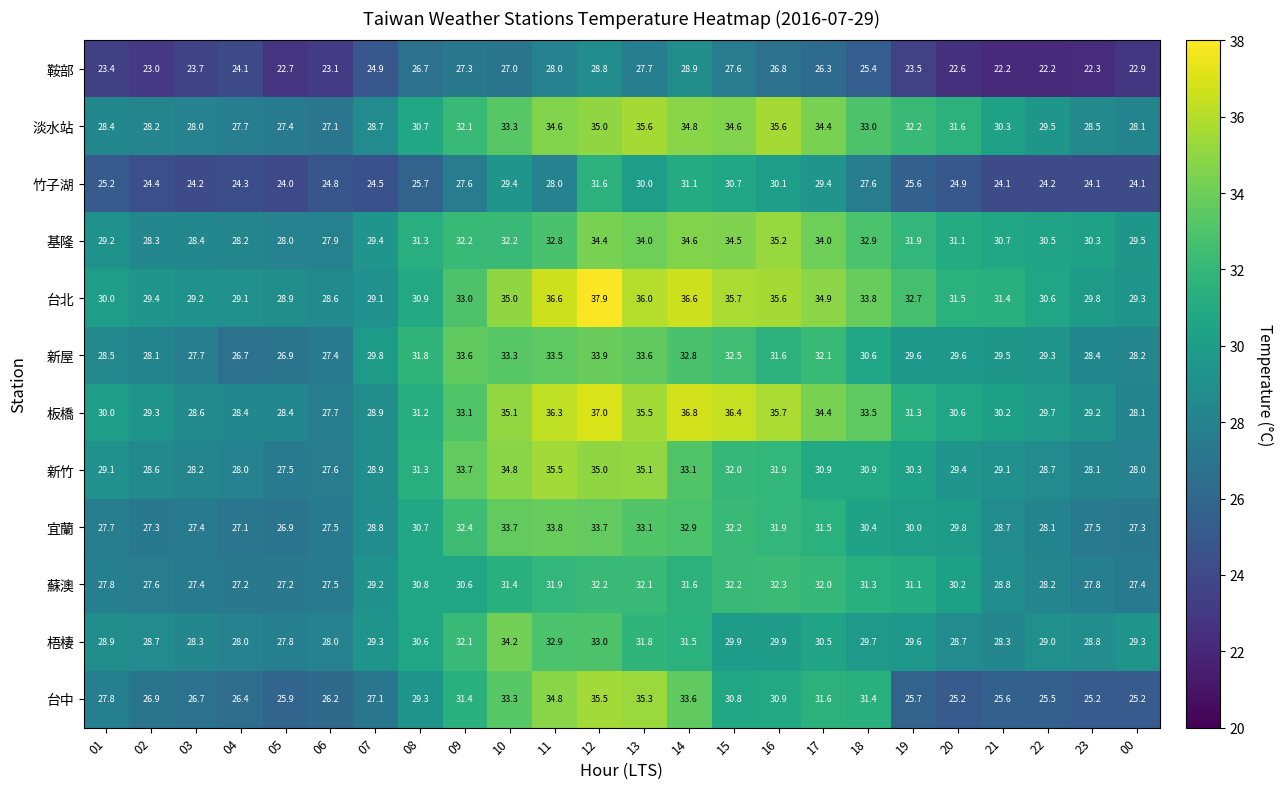

Which series changed the most between 12 and 15?

台中